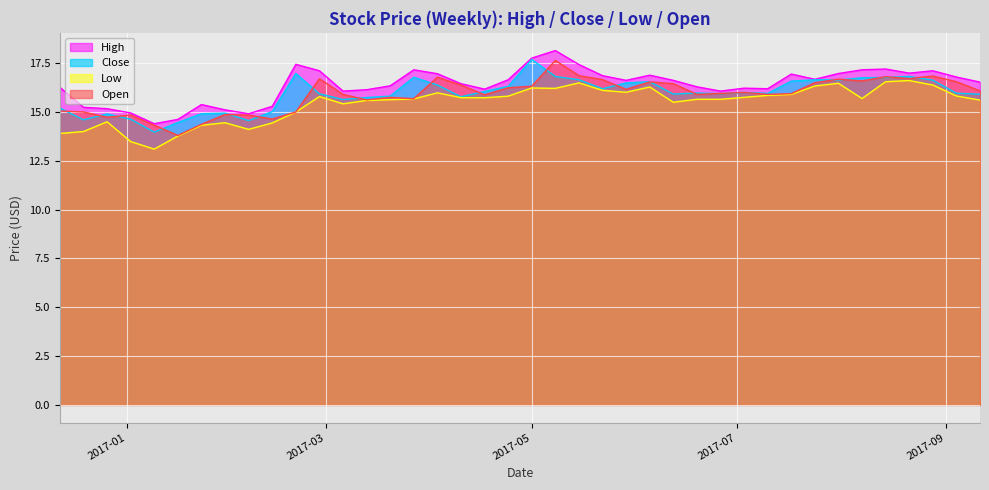

The value of Open at 2017-01-16 is 7.1. True or false?

False